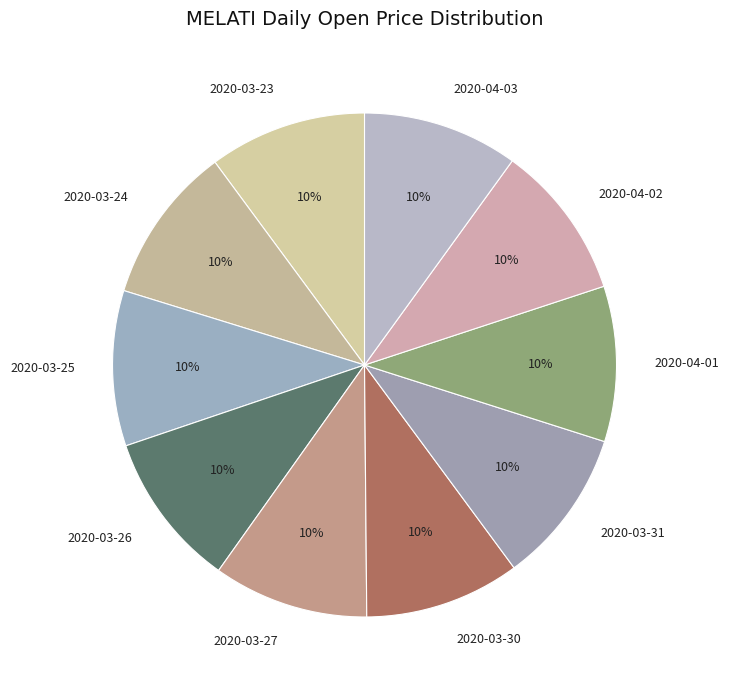

How many slices are in this pie chart?

10